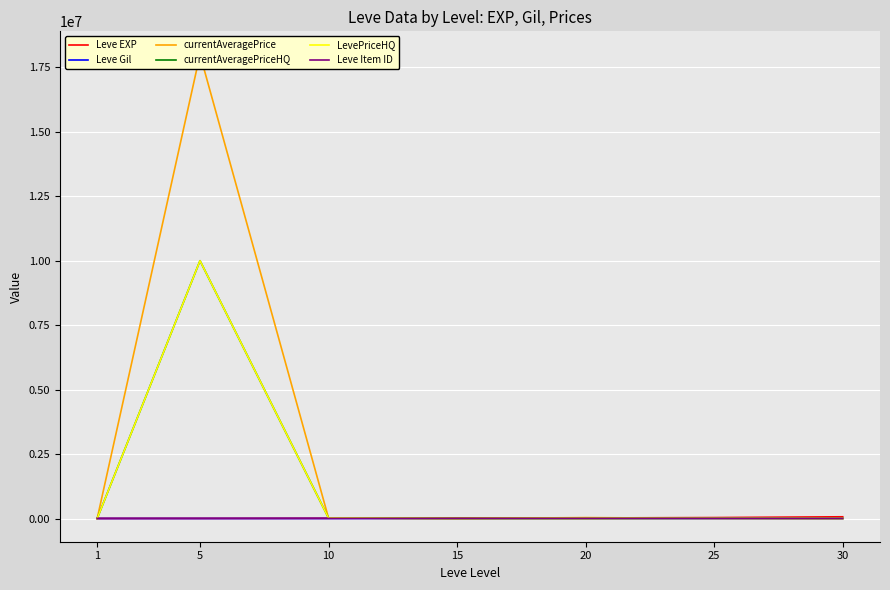

How many values in the Leve Item ID series are below 4198?

3